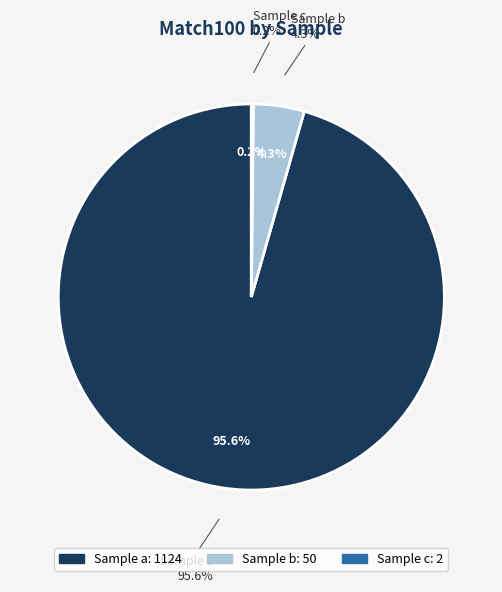

Combined, what portion of the pie is a and c?

95.7%